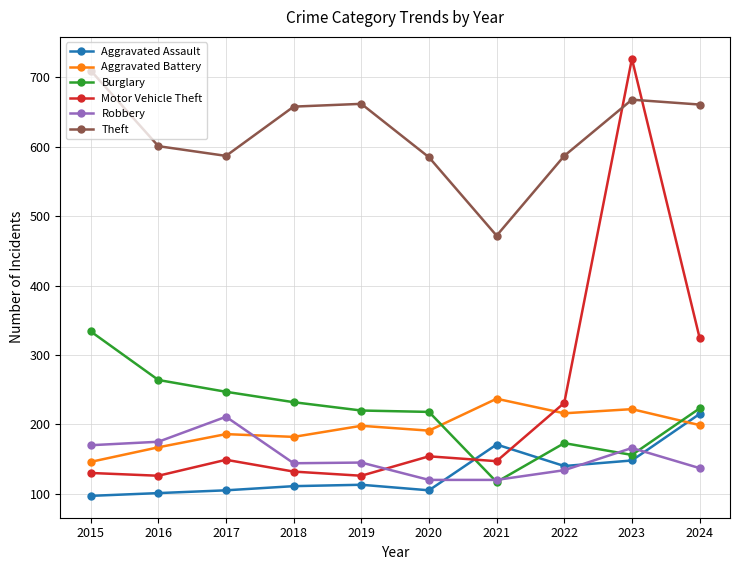

What value does the Motor Vehicle Theft series have at 2023, to the nearest 10?

730